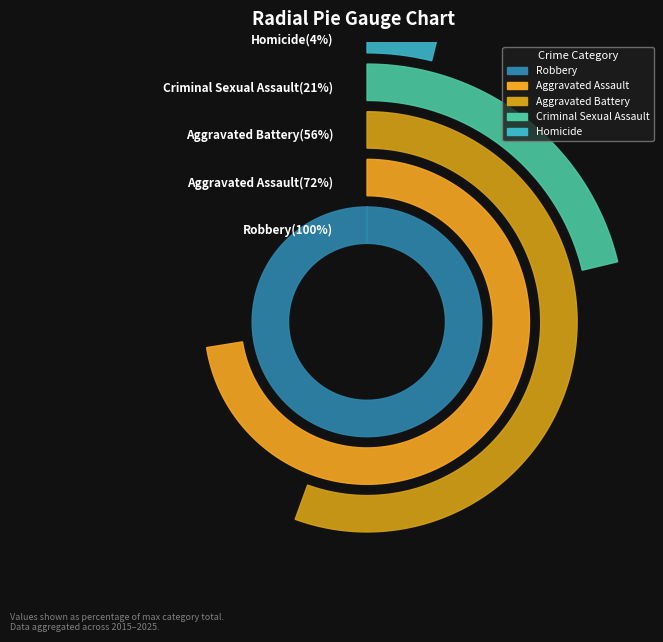

Which series has the widest spread of values?

Robbery